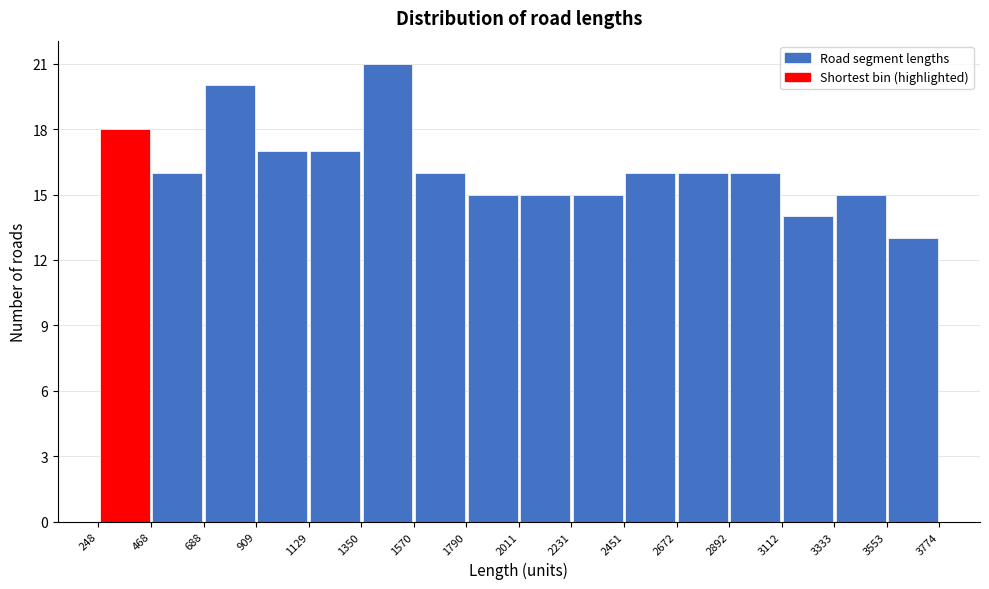

Which range on the x-axis has the tallest bar?

1350 to 1570